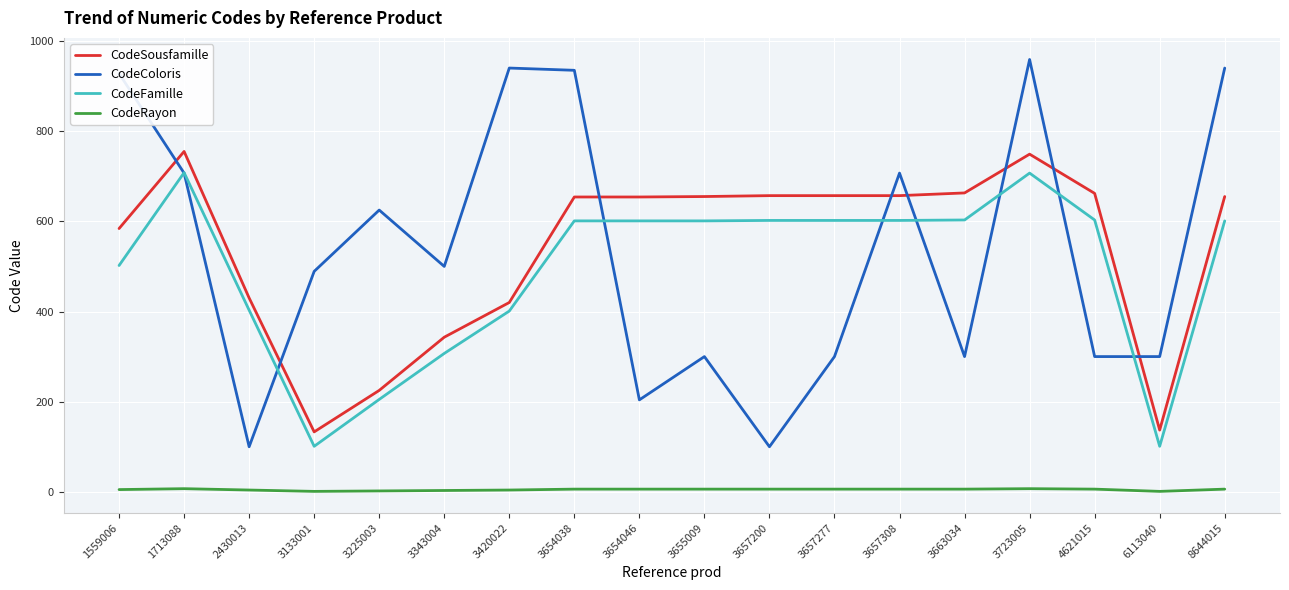

Count the number of categories in the chart.

18